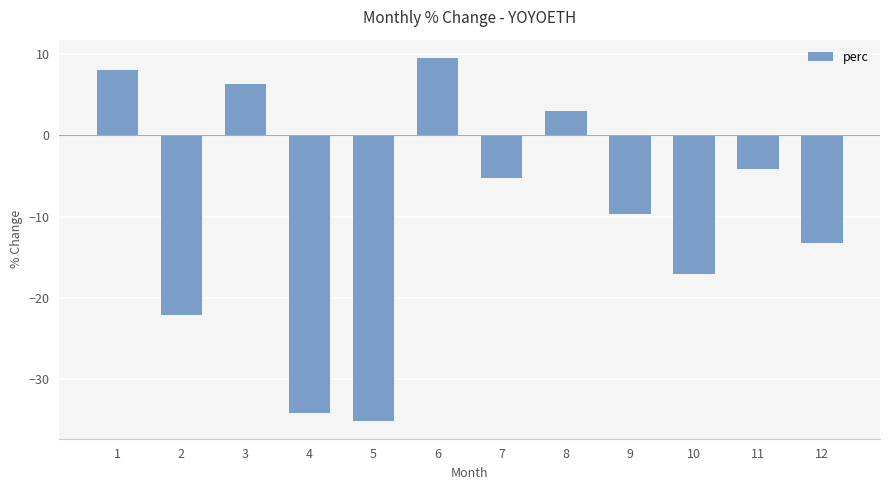

Reading left to right, what are all the values shown in this chart?

1=8.0	2=-22.1	3=6.3	4=-34.3	5=-35.1	6=9.6	7=-5.3	8=3.1	9=-9.7	10=-17.1	11=-4.2	12=-13.3